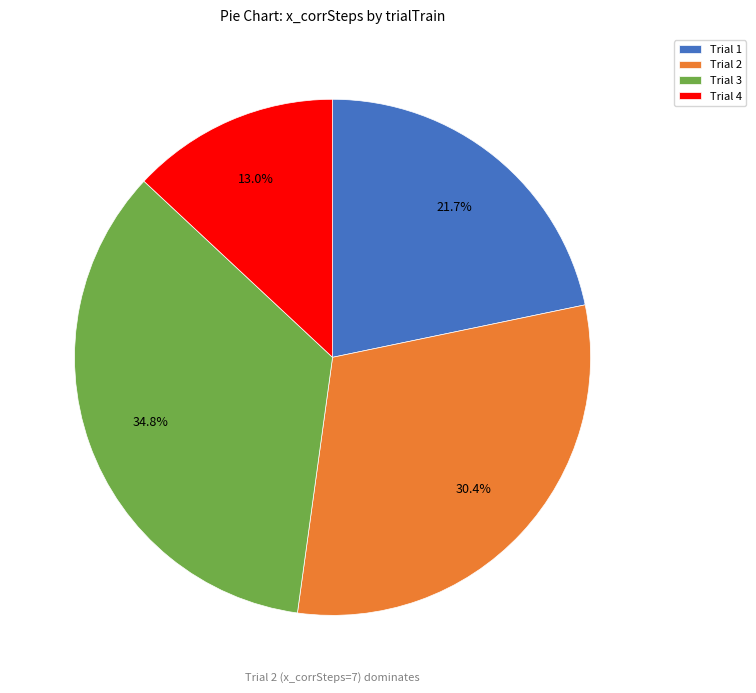

Does any single category account for the majority?

No